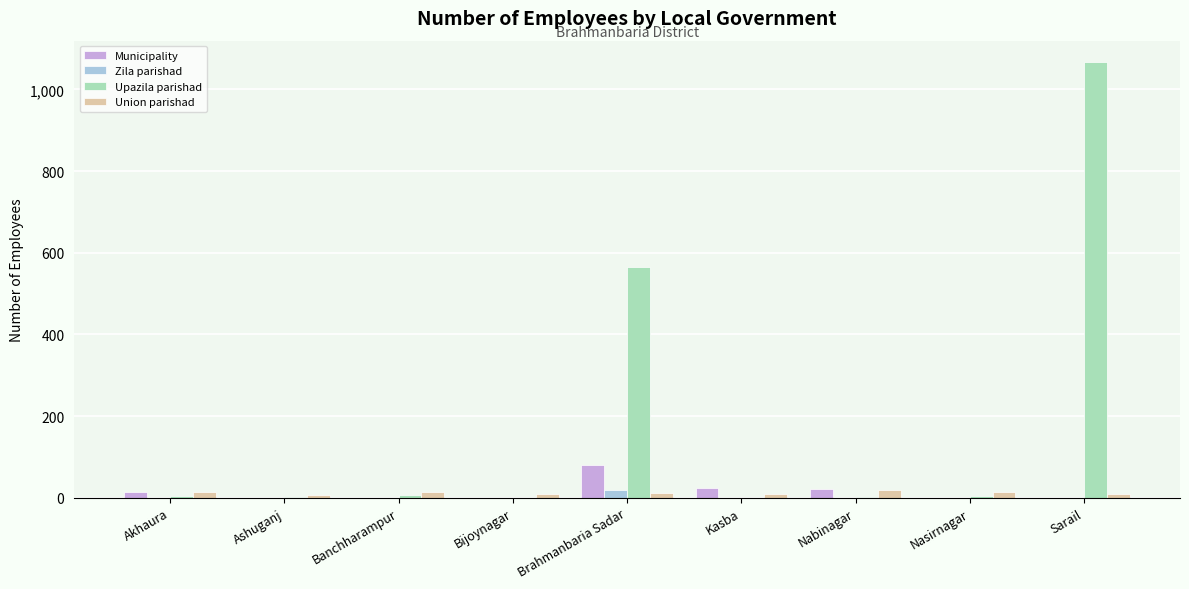

What is the spread (max minus min) of values at Nabinagar?

21